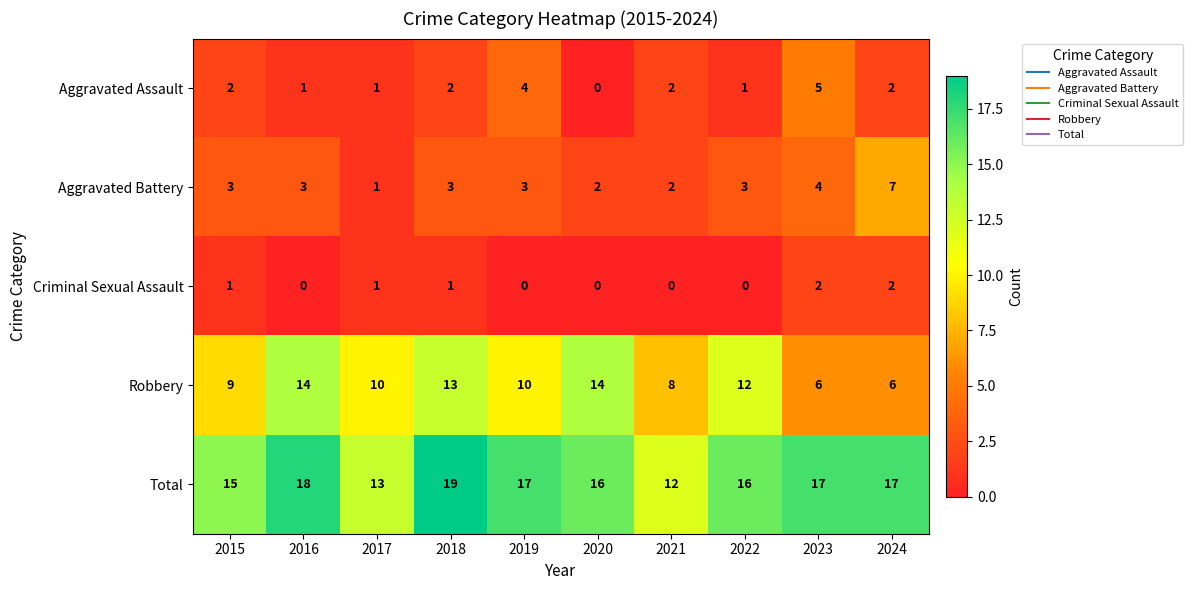

What is the difference between the maximum and minimum values in the Aggravated Assault series?

5